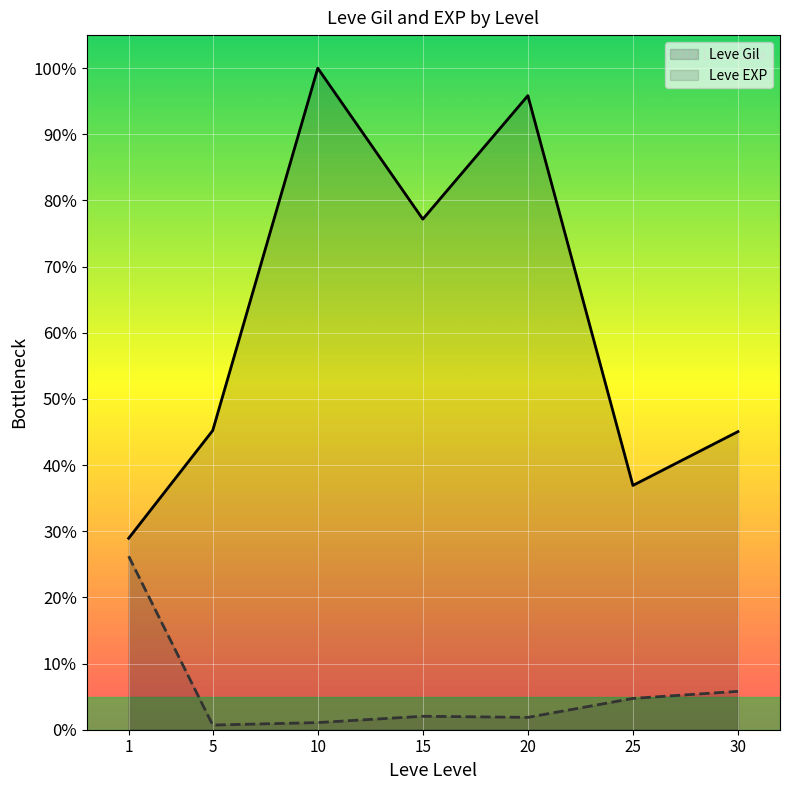

What are all the series names shown in the legend?

Leve Gil, Leve EXP